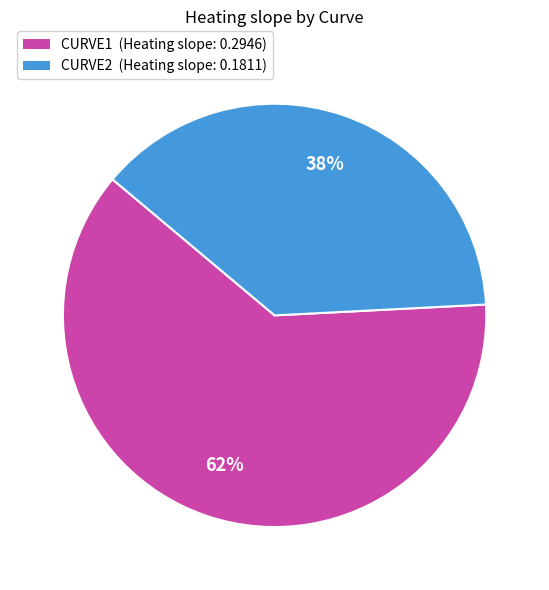

Which category has the biggest portion of the pie?

CURVE1